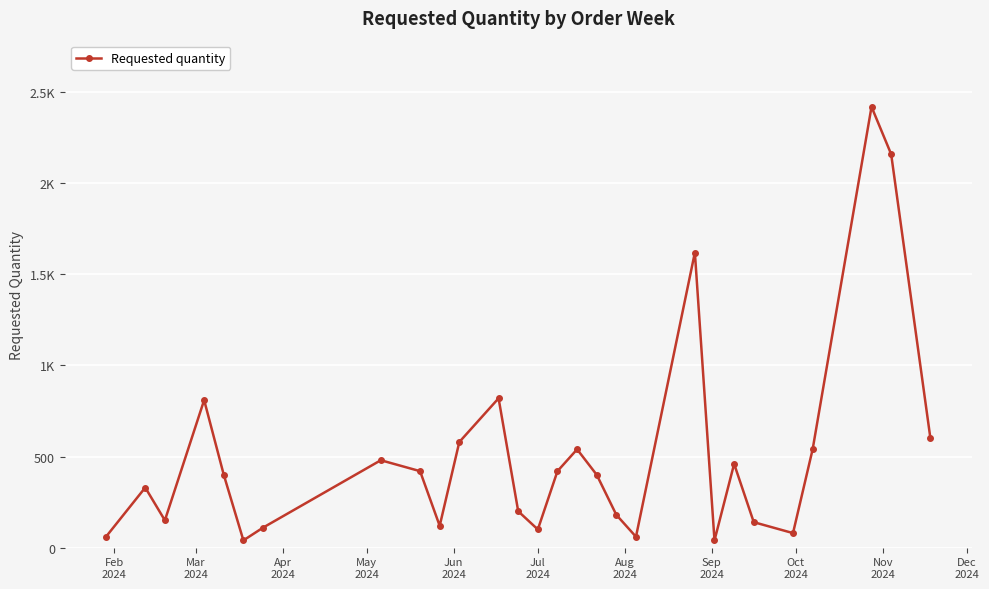

Does the chart have visible grid lines?

Yes